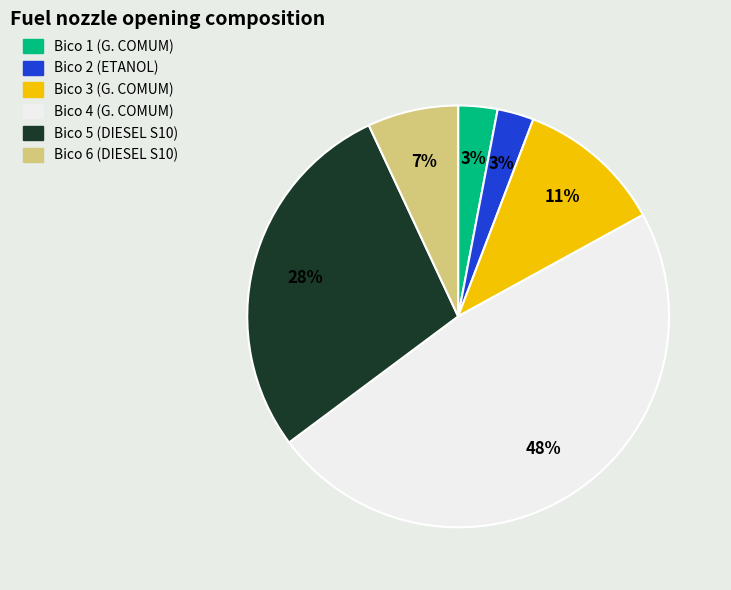

Is the sum of Bico 4 (G. COMUM) and Bico 6 (DIESEL S10) greater than half?

Yes